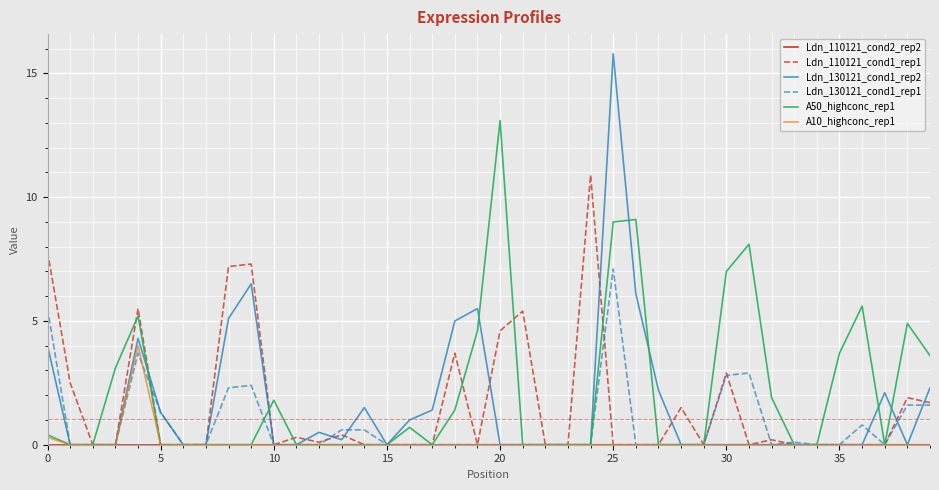

Which series has the widest spread of values?

Ldn_130121_cond1_rep2